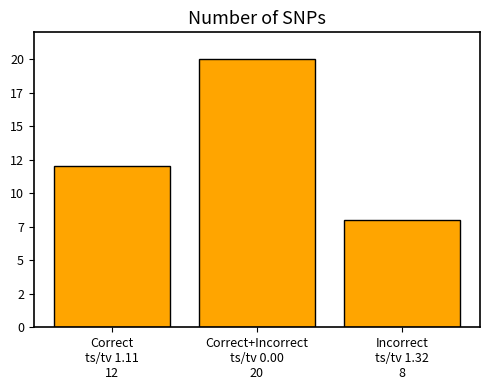

Are the bars horizontal?

No